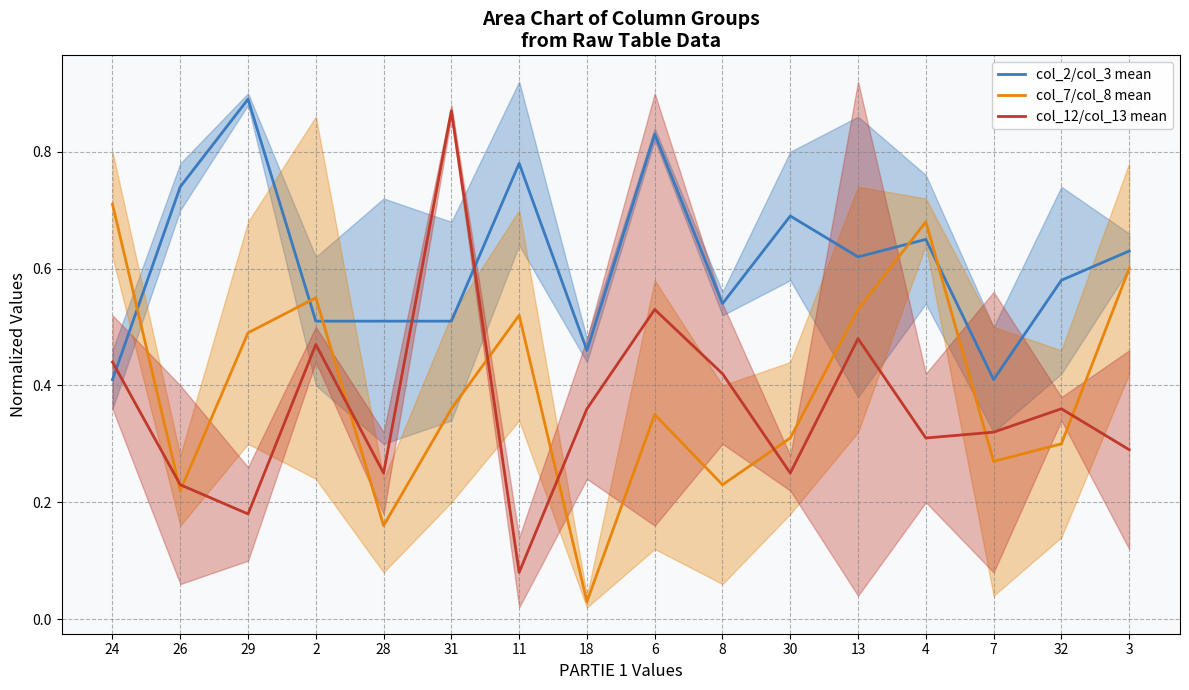

Read the col_2/col_3 mean value at 24.

0.4